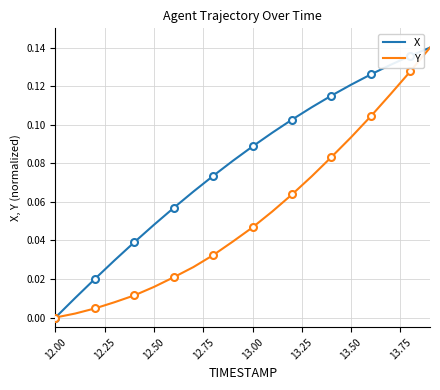

How many values in the X series exceed 0?

19